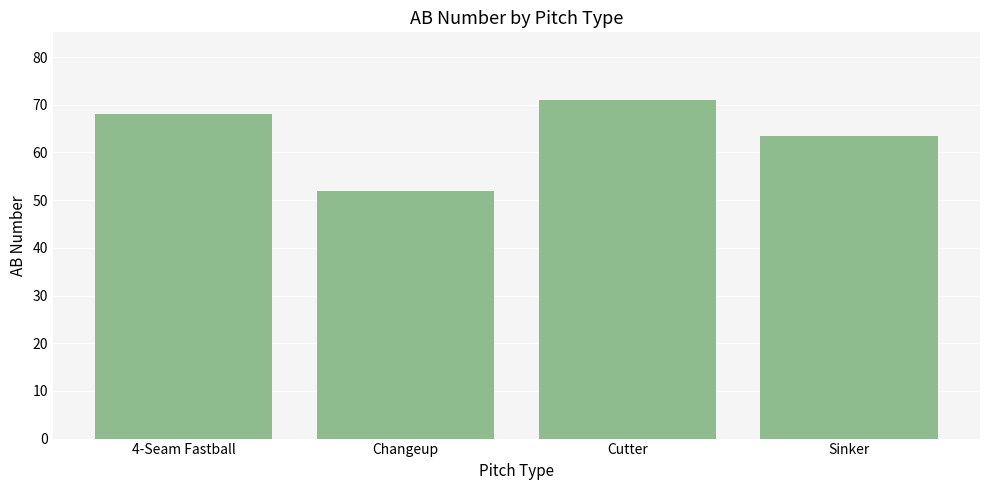

What is the difference between the second highest and second lowest values?

4.6